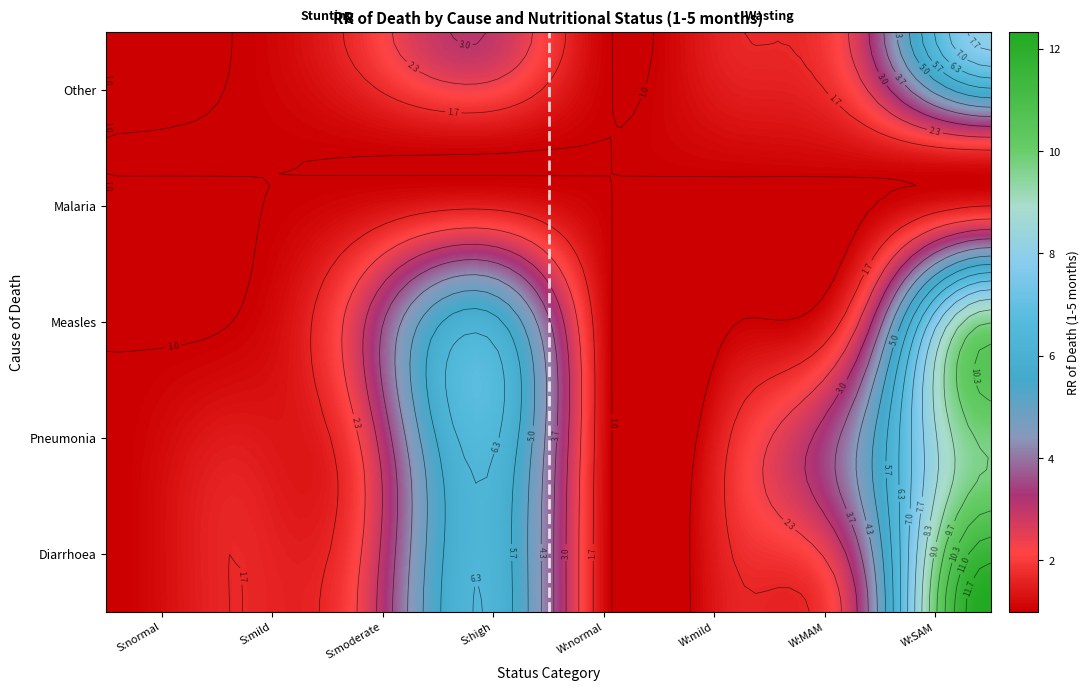

Rank the categories by value from lowest to highest.

Stunting_Diarrhoea_normal, Stunting_Pneumonia_normal, Stunting_Measles_normal, Stunting_Measles_mild, Stunting_Malaria_normal, Stunting_Malaria_mild, Stunting_Malaria_moderate, Stunting_Malaria_high, Stunting_Other_normal, Stunting_Other_mild, Wasting_Diarrhoea_normal, Wasting_Pneumonia_normal, Wasting_Measles_normal, Wasting_Measles_mild, Wasting_Malaria_normal, Wasting_Malaria_mild, Wasting_Malaria_MAM, Wasting_Malaria_SAM, Wasting_Other_normal, Stunting_Pneumonia_mild, Wasting_Diarrhoea_mild, Wasting_Other_mild, Stunting_Diarrhoea_mild, Stunting_Other_moderate, Wasting_Pneumonia_mild, Stunting_Pneumonia_moderate, Stunting_Diarrhoea_moderate, Wasting_Measles_MAM, Stunting_Measles_moderate, Wasting_Other_MAM, Stunting_Other_high, Wasting_Diarrhoea_MAM, Wasting_Pneumonia_MAM, Stunting_Measles_high, Stunting_Diarrhoea_high, Stunting_Pneumonia_high, Wasting_Other_SAM, Wasting_Measles_SAM, Wasting_Pneumonia_SAM, Wasting_Diarrhoea_SAM